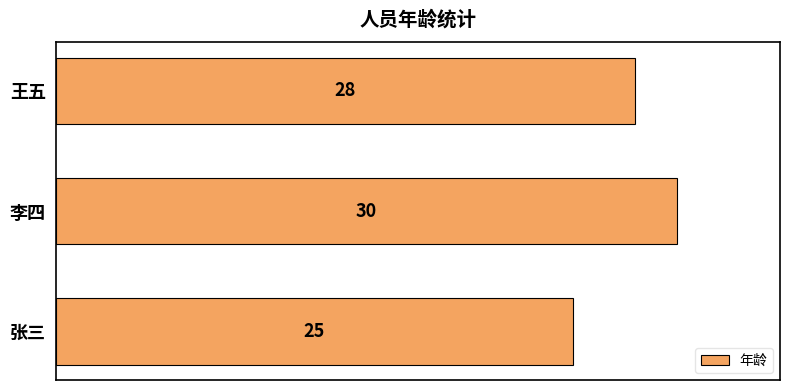

List the labels in order of value, smallest first.

张三, 王五, 李四